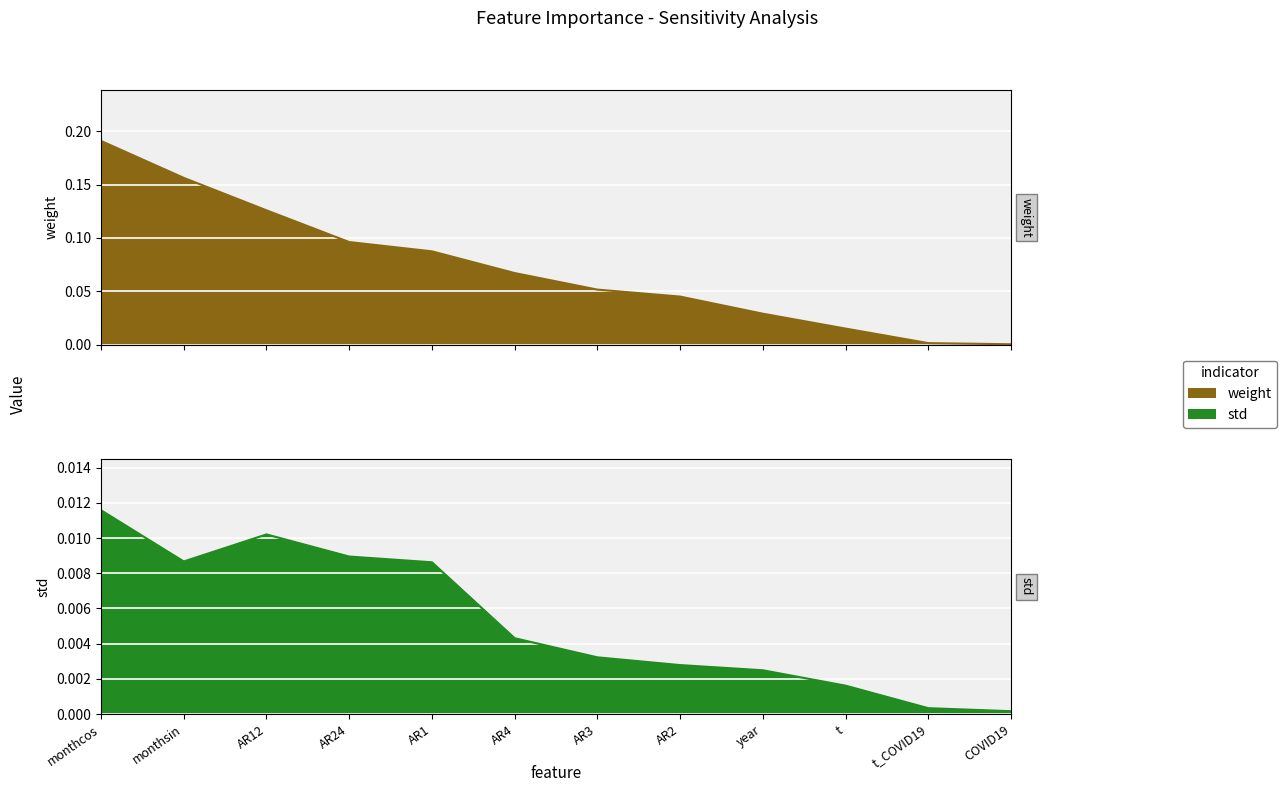

Where is the first local minimum for std?

monthsin